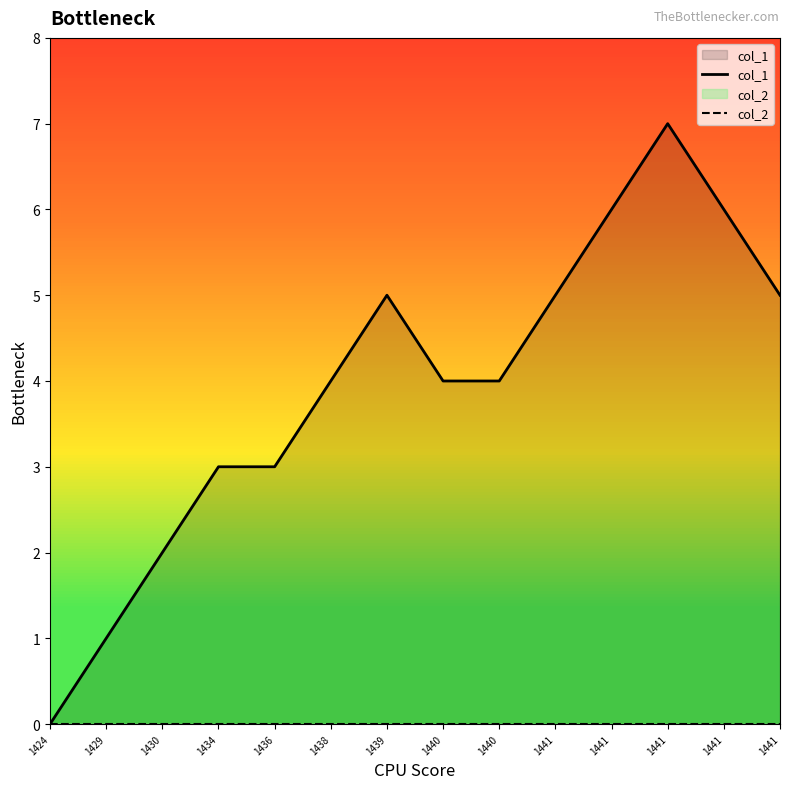

At which category does the chart reach its minimum across all series?

1424